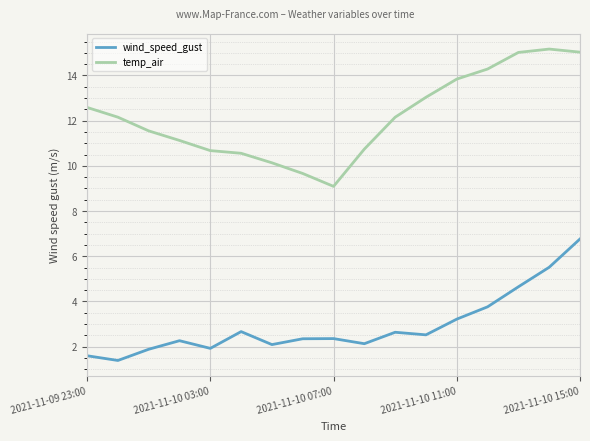

How many categories are shown in the chart?

17